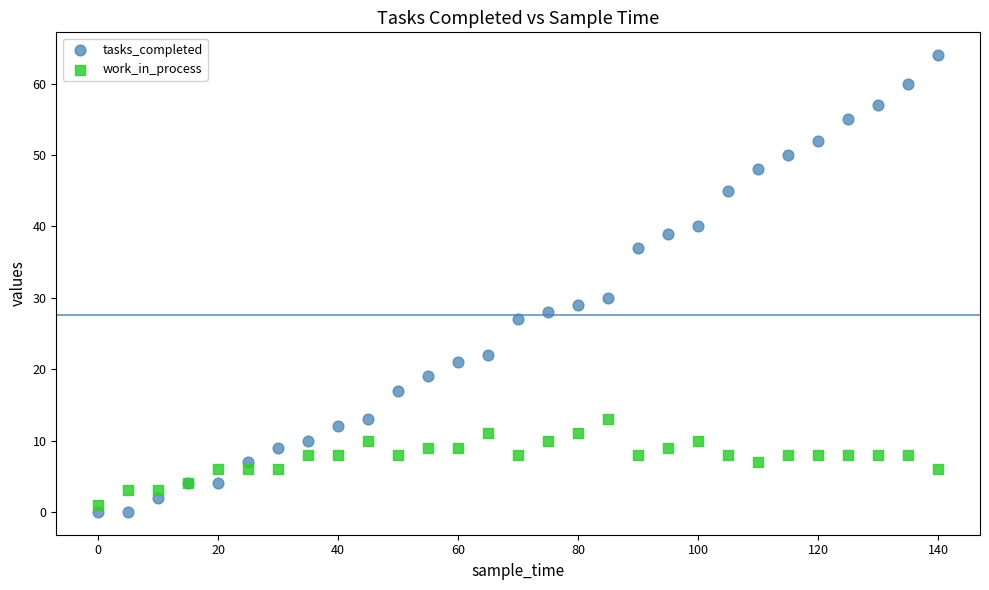

Which series contains the lowest Y value?

tasks_completed